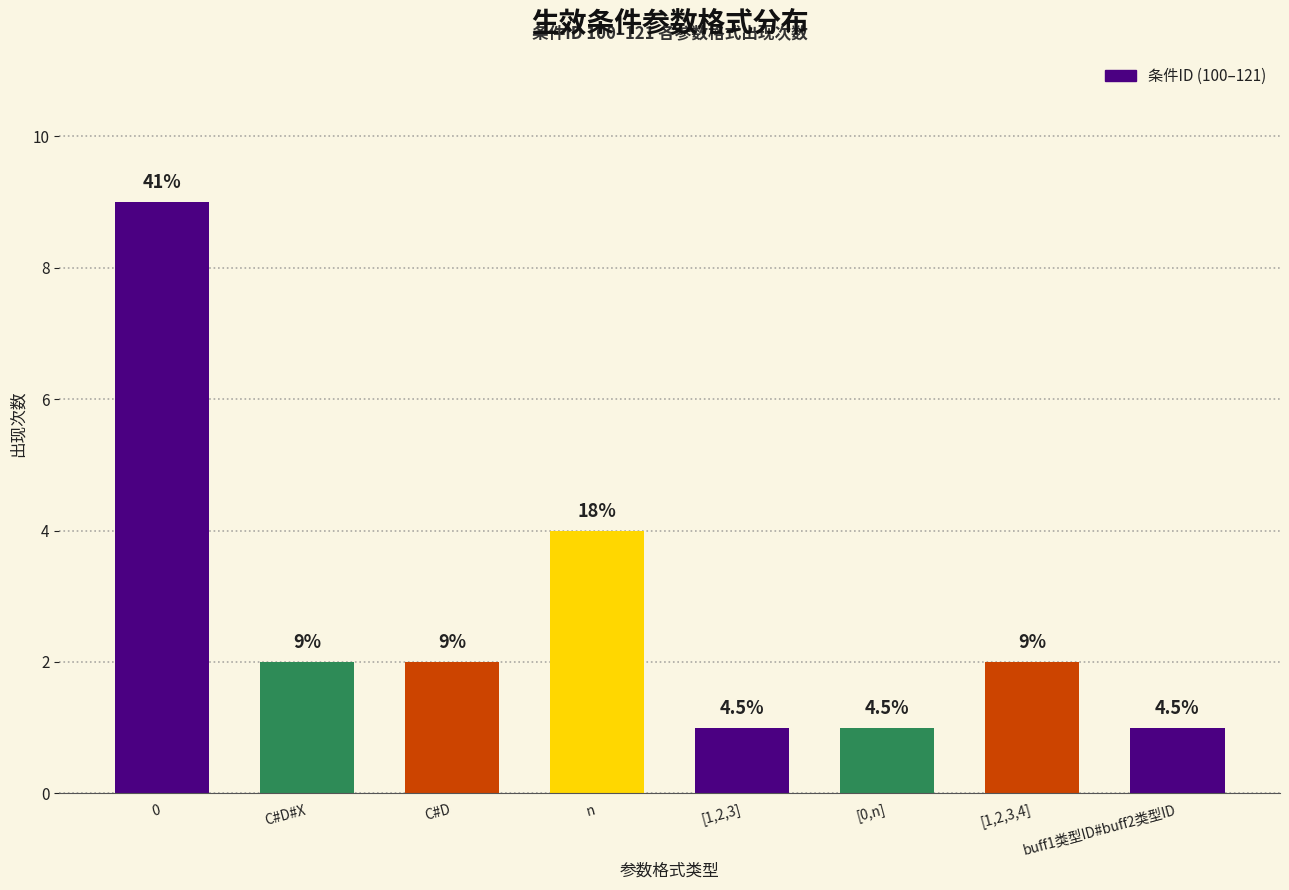

How many bars are there in total?

8